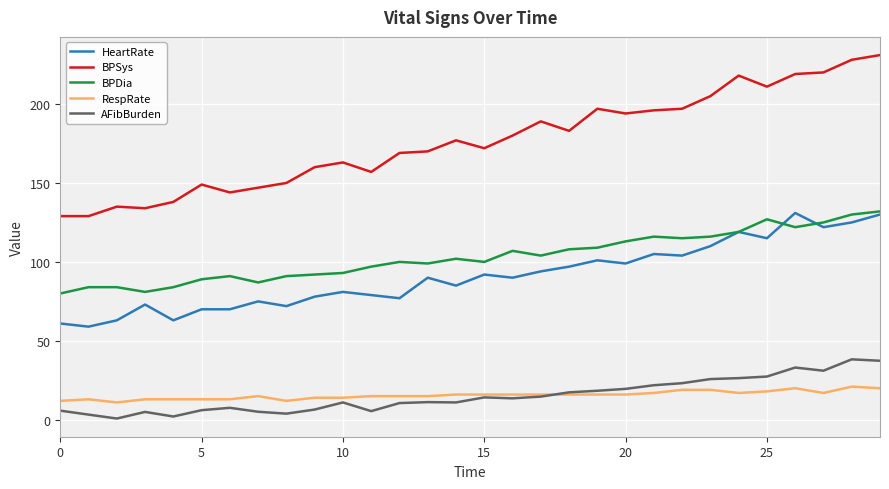

True or false: RespRate and HeartRate intersect in this chart.

False